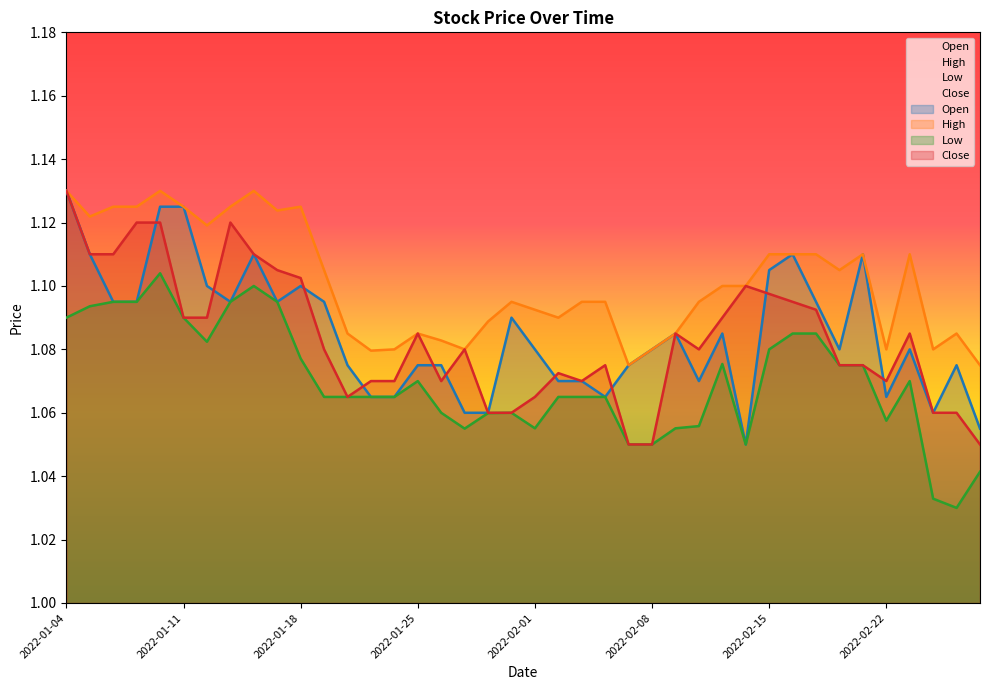

What is the sum of the Open values at 2022-01-04 and 2022-01-06?

2.2